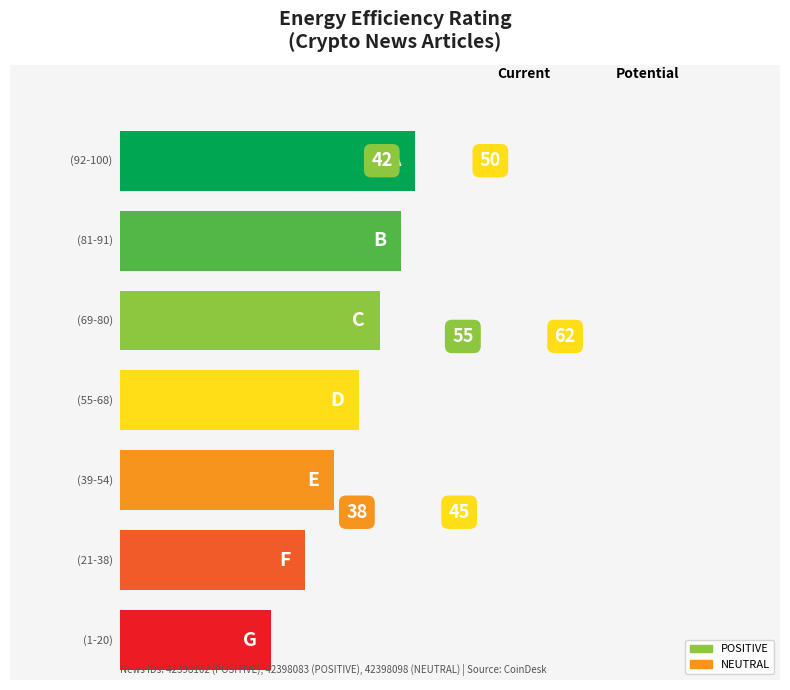

At how many categories does at least one series exceed 33781360?

3